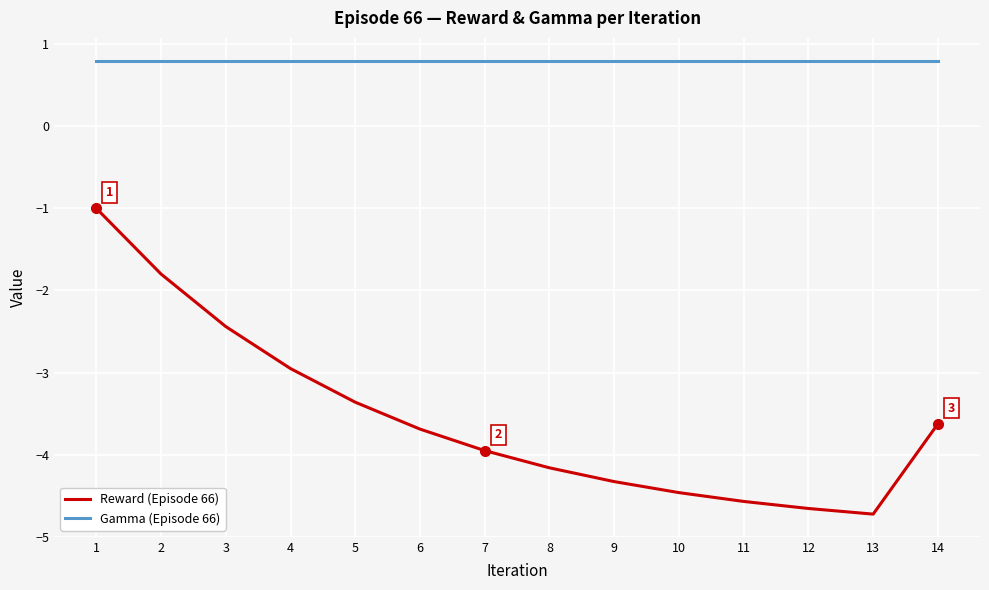

At which label does Reward (Episode 66) first exceed -3?

1